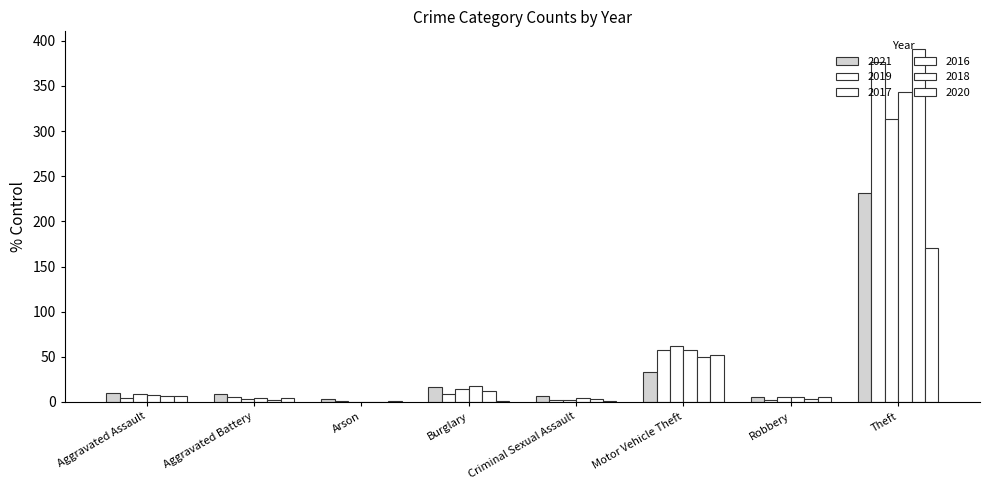

Are the bars horizontal?

No